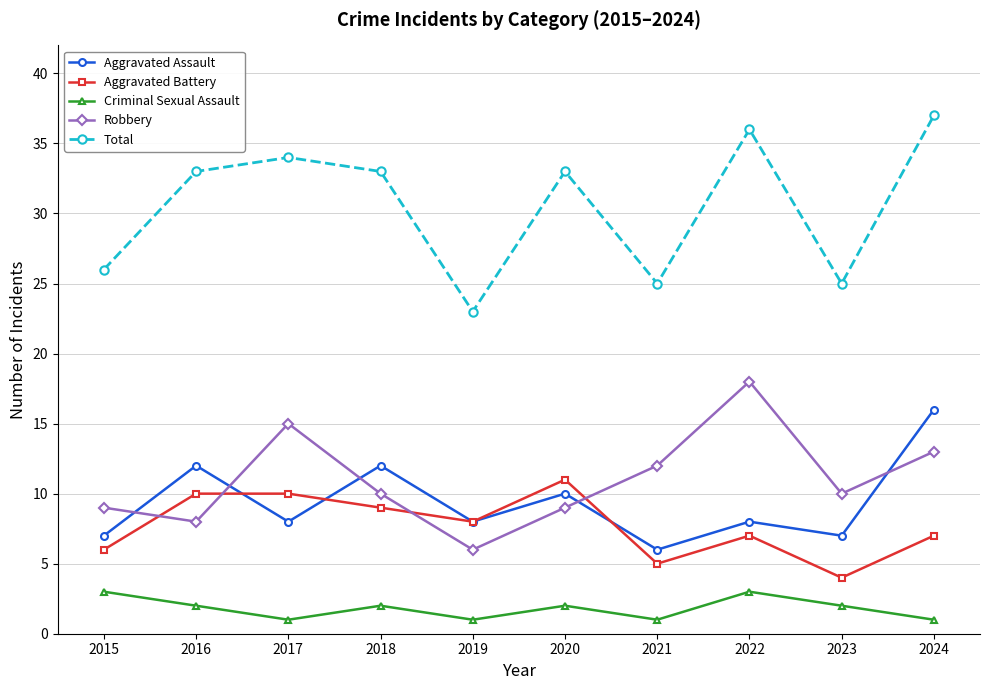

What is the sum of all Robbery values?

110